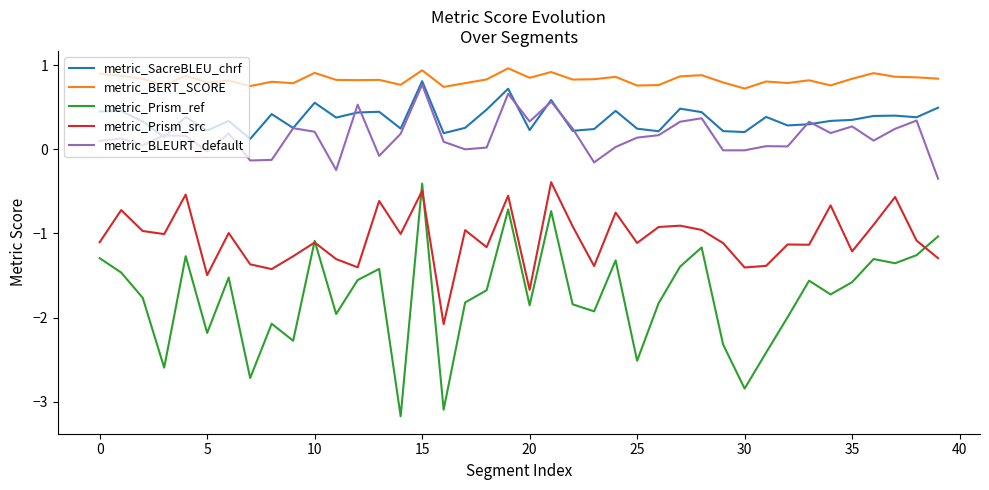

Which series has the largest total across all categories?

metric_BERT_SCORE